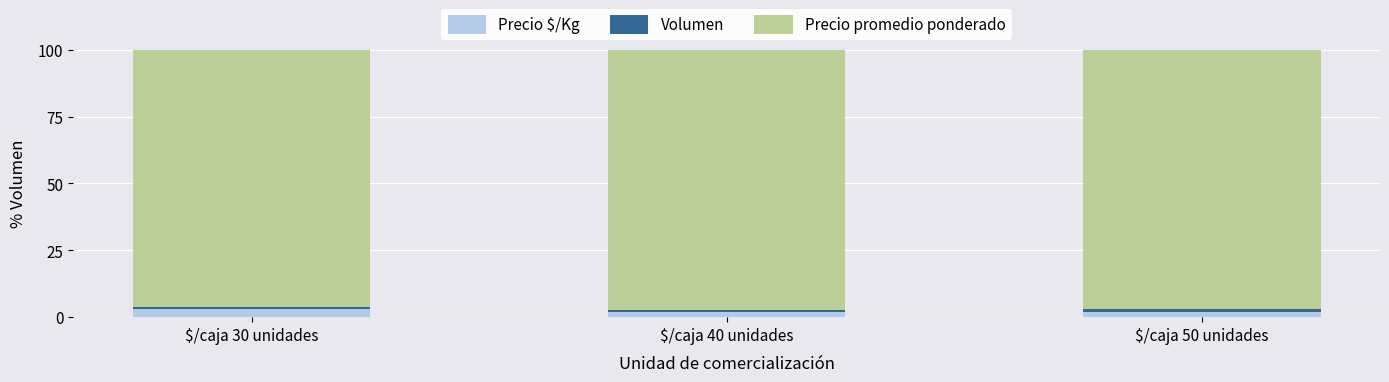

What is the maximum value for Precio $/Kg?

3.2